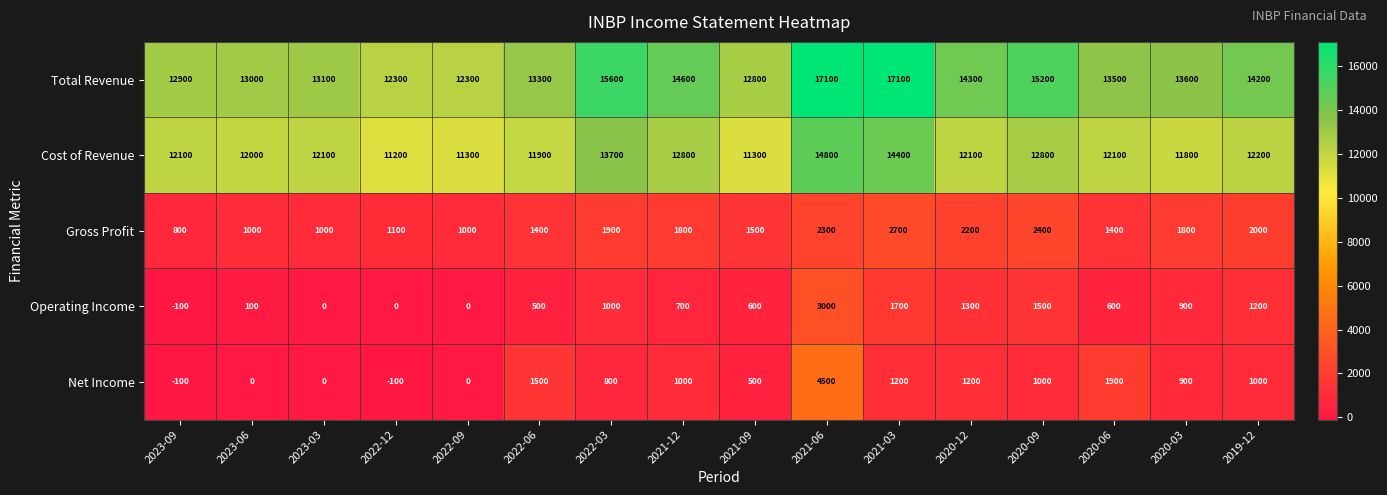

At how many categories does at least one series exceed 13874?

7